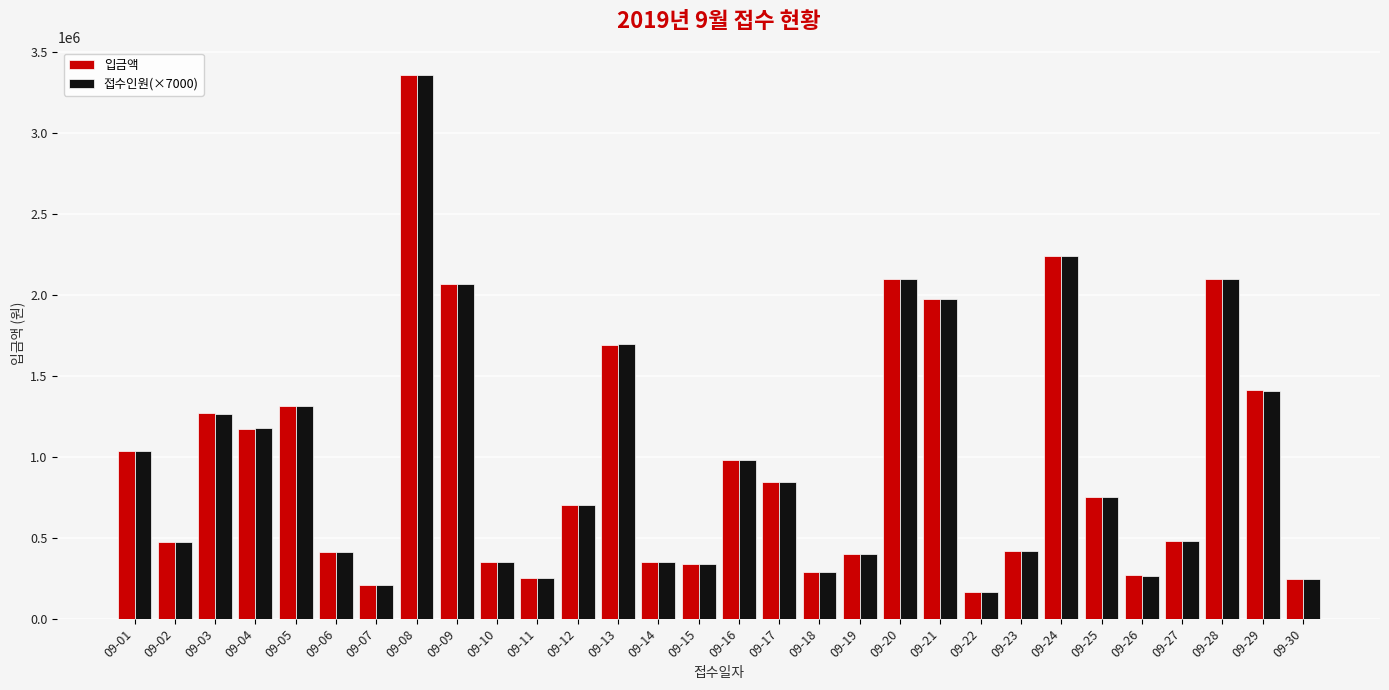

The value of 입금액 at 09-08 is 5093189. True or false?

False